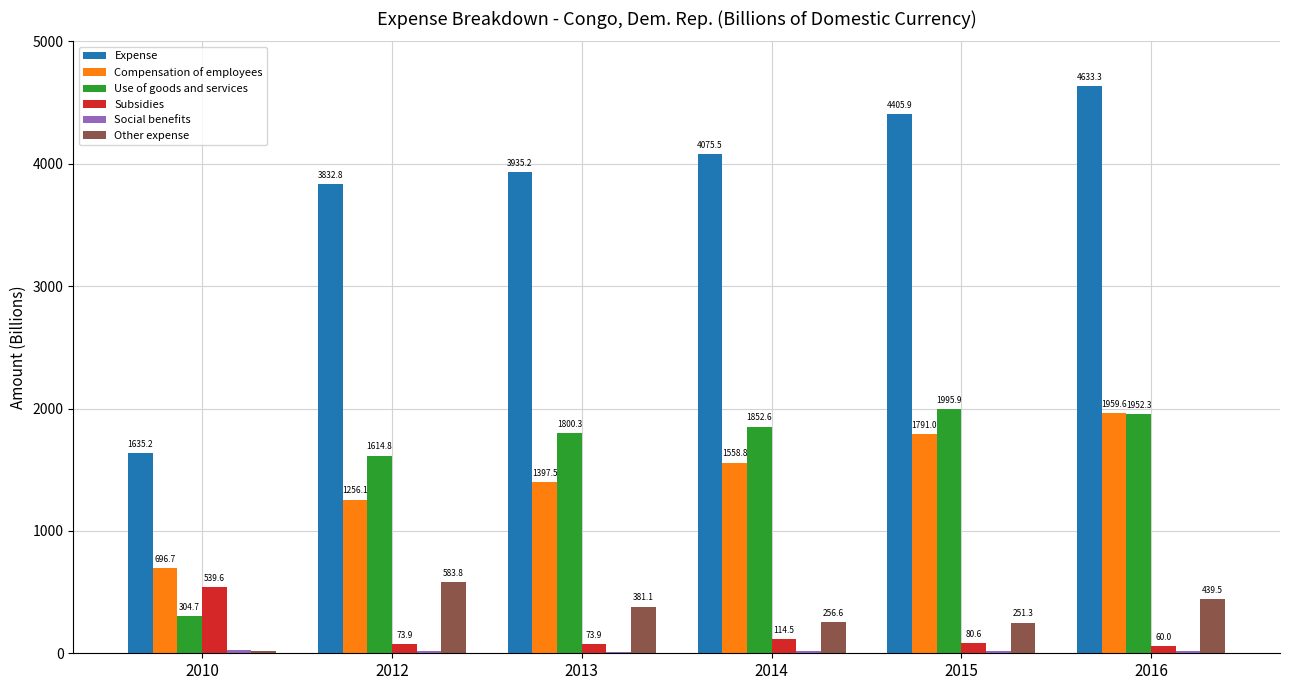

What is the maximum value for Use of goods and services?

1995.9